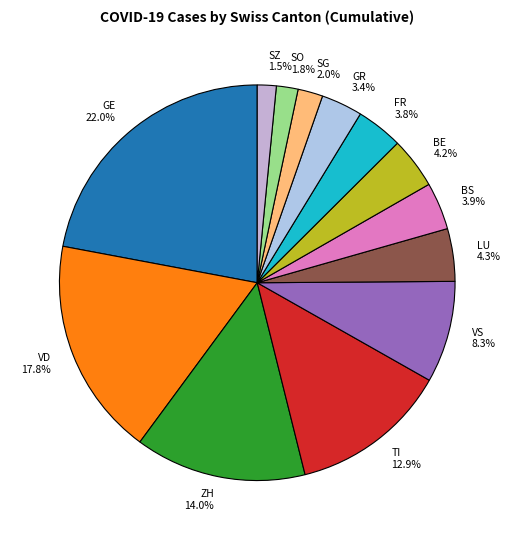

Between GE and LU, which is larger?

GE